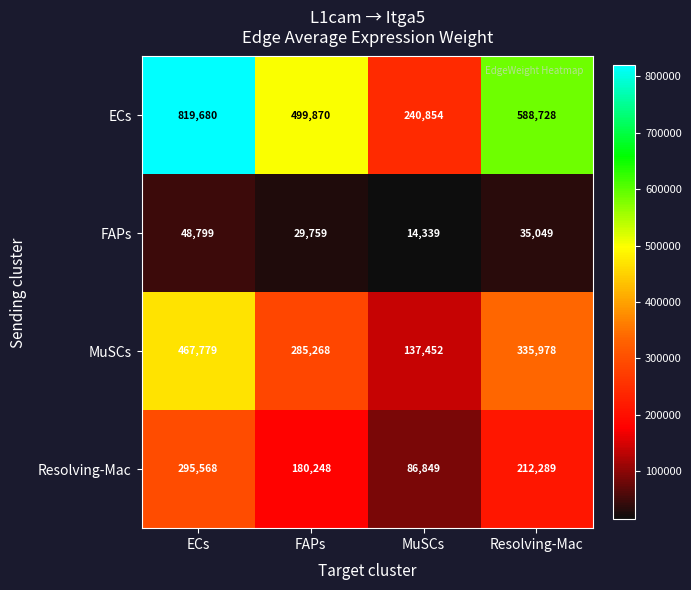

Which category has the lowest value across all series?

MuSCs